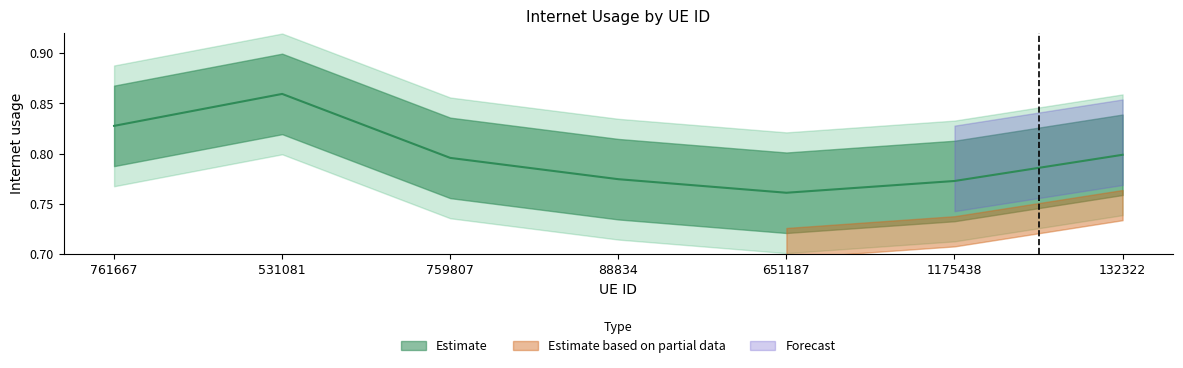

Rank the categories by value from lowest to highest.

651187, 1175438, 88834, 759807, 132322, 761667, 531081